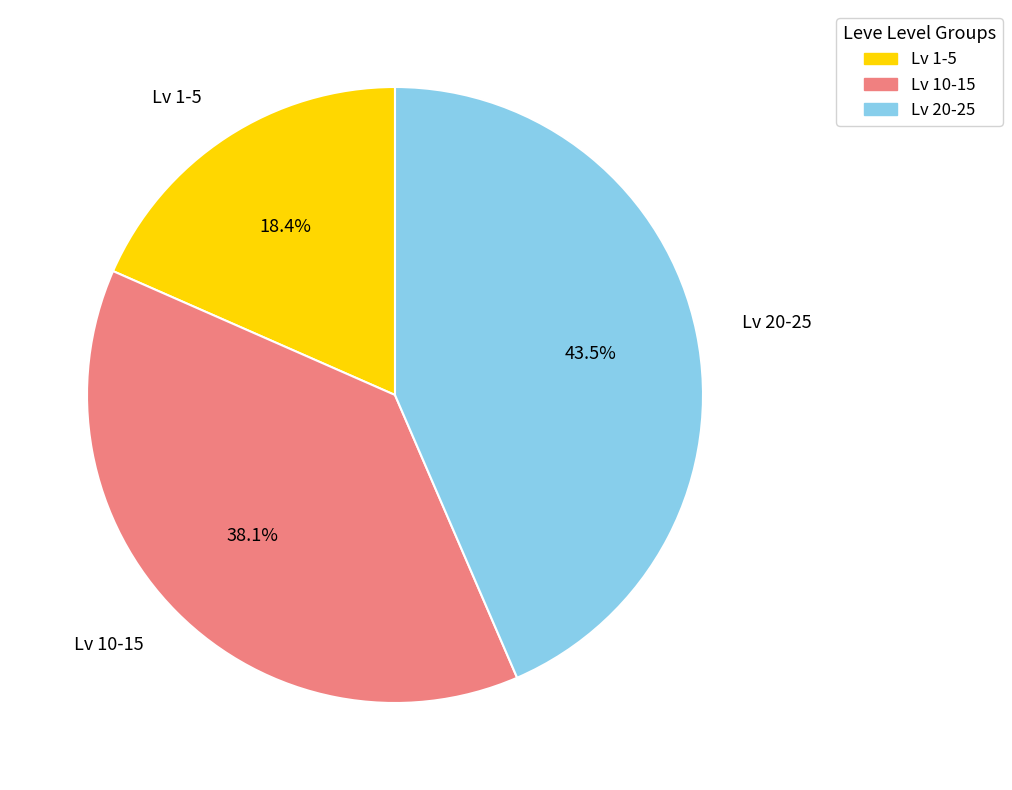

Rank the categories by value from lowest to highest.

Lv 1-5, Lv 10-15, Lv 20-25